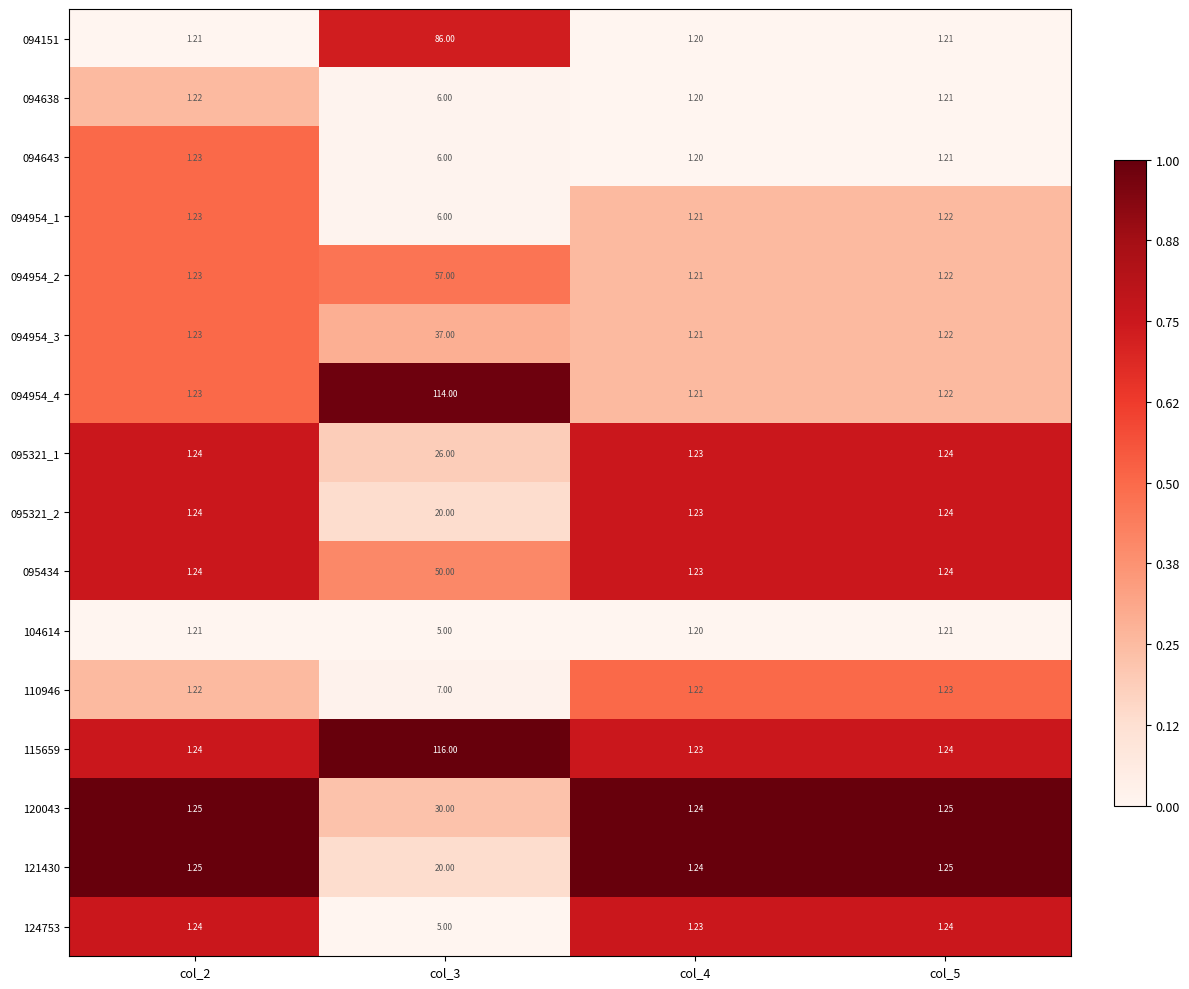

Is the value of 095321_2 at col_3 greater than the value of 094643 at col_4?

Yes